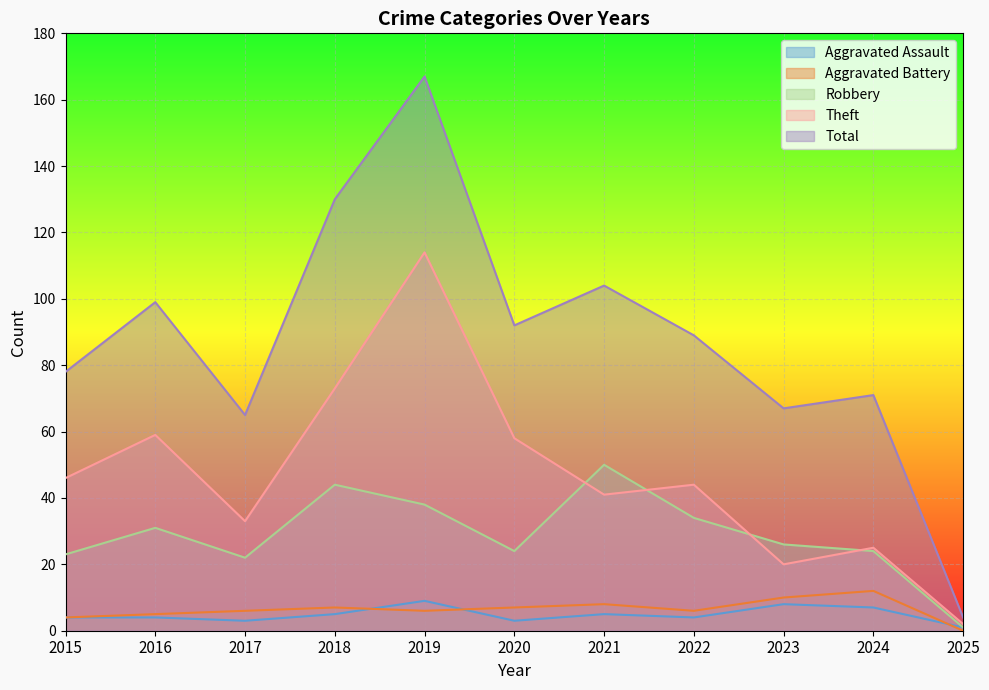

Read the Robbery value at 2015.

23